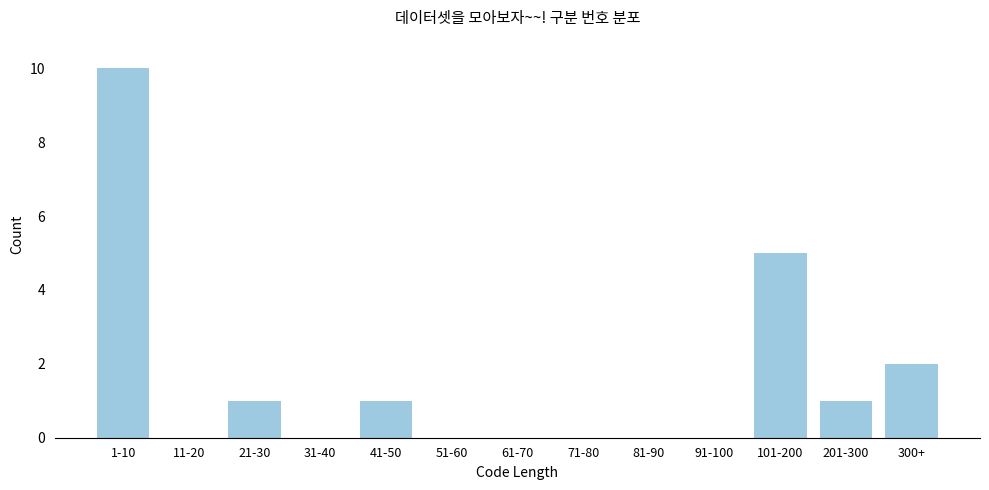

Reading right to left, list all the values displayed in this chart.

300+=2	201-300=1	101-200=5	91-100=0	81-90=0	71-80=0	61-70=0	51-60=0	41-50=1	31-40=0	21-30=1	11-20=0	1-10=10